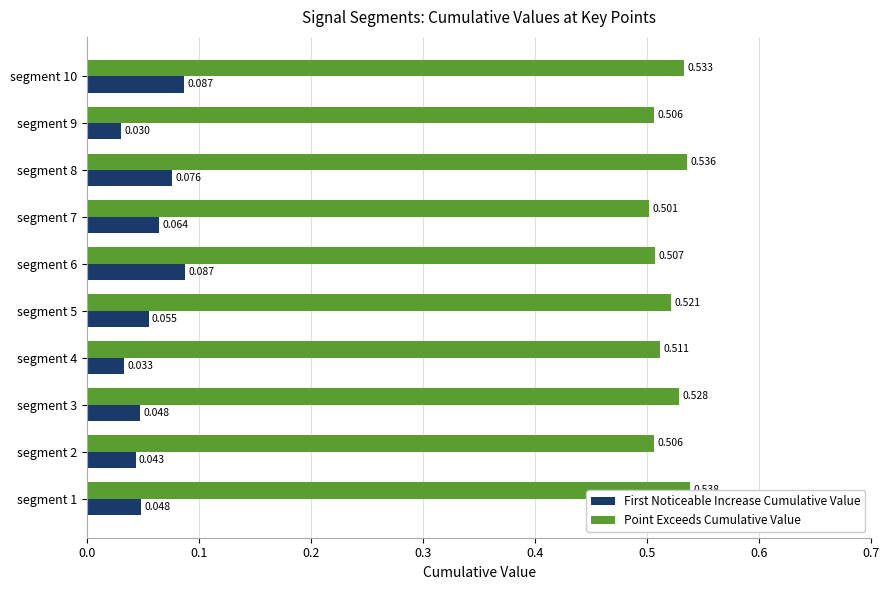

Which series has the largest total across all categories?

Point Exceeds Cumulative Value